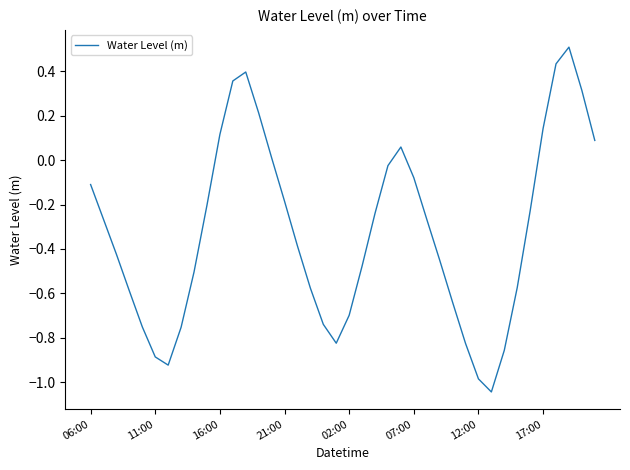

What is the maximum value shown in the chart?

0.5